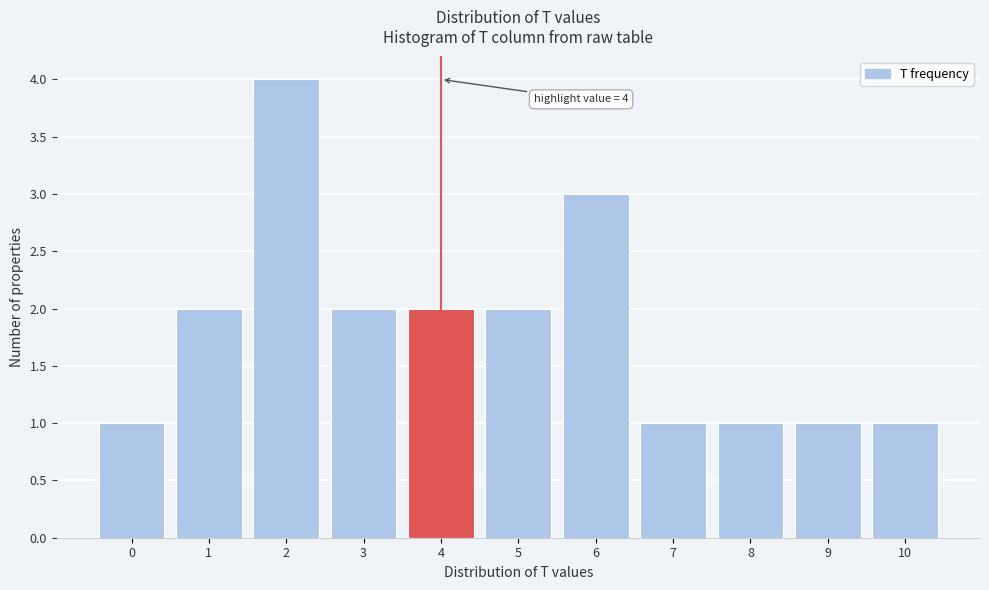

Over which range of the x-axis is the bar tallest?

1.5 to 2.5